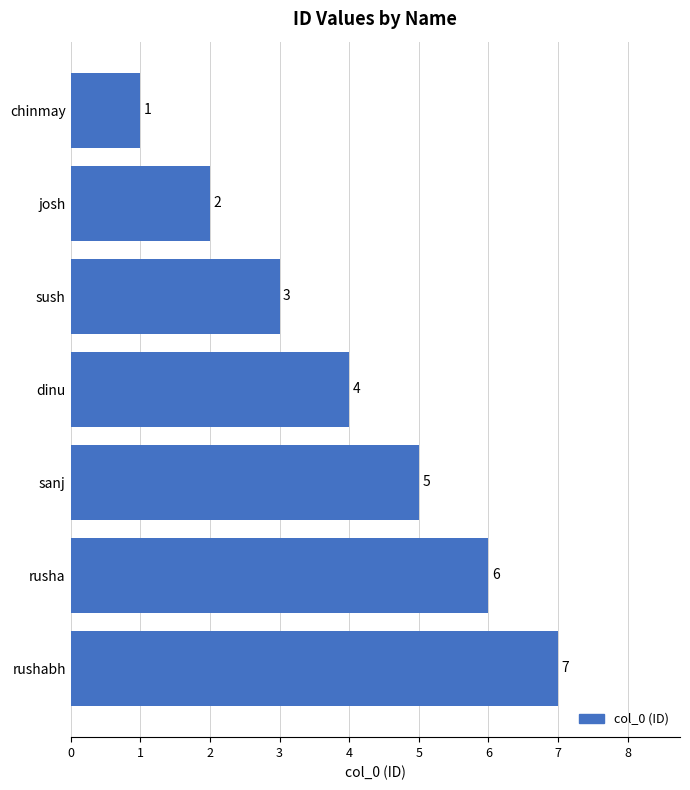

What is the sum of all values?

28